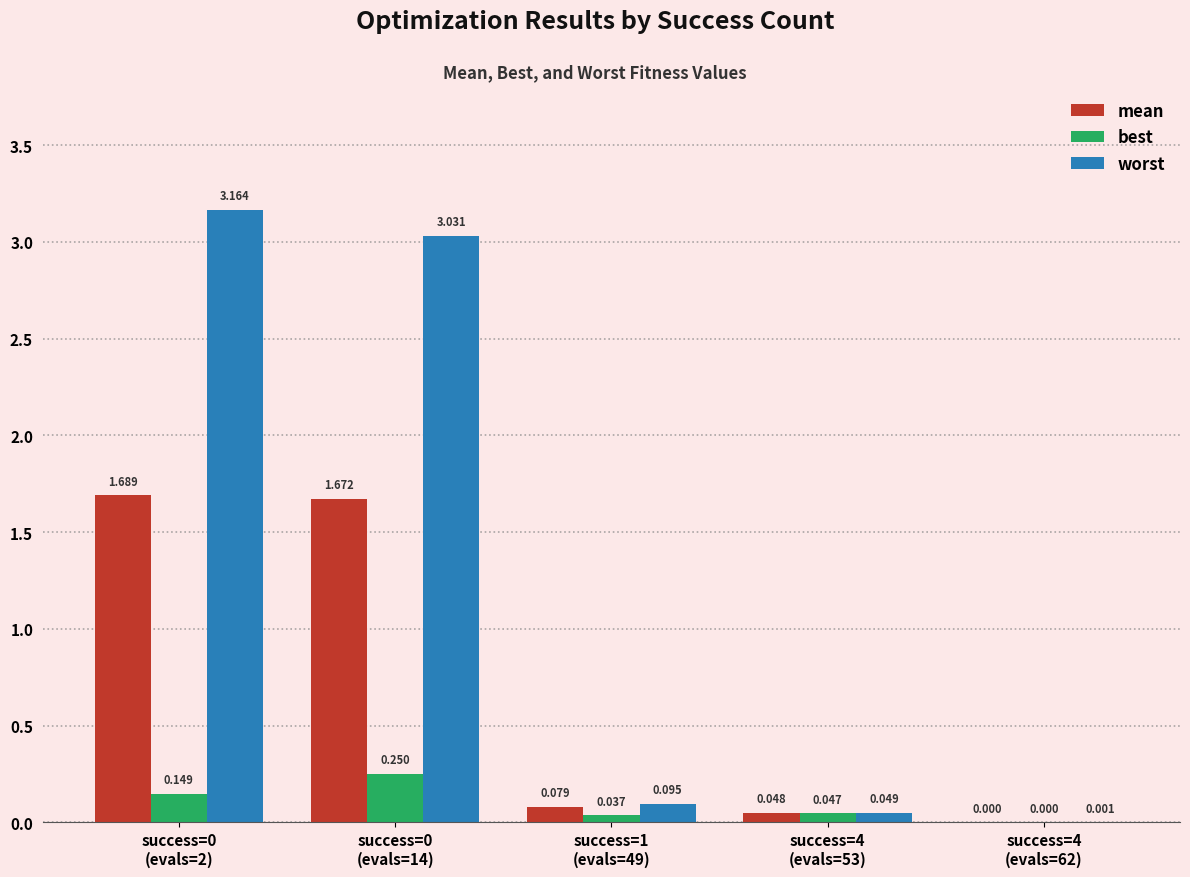

The mean series shows 0.0 at success=4
(evals=62). True or false?

True